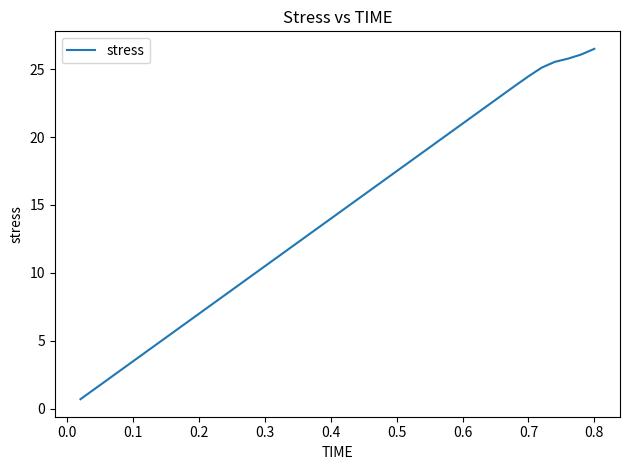

What is the sum of all values?

569.6